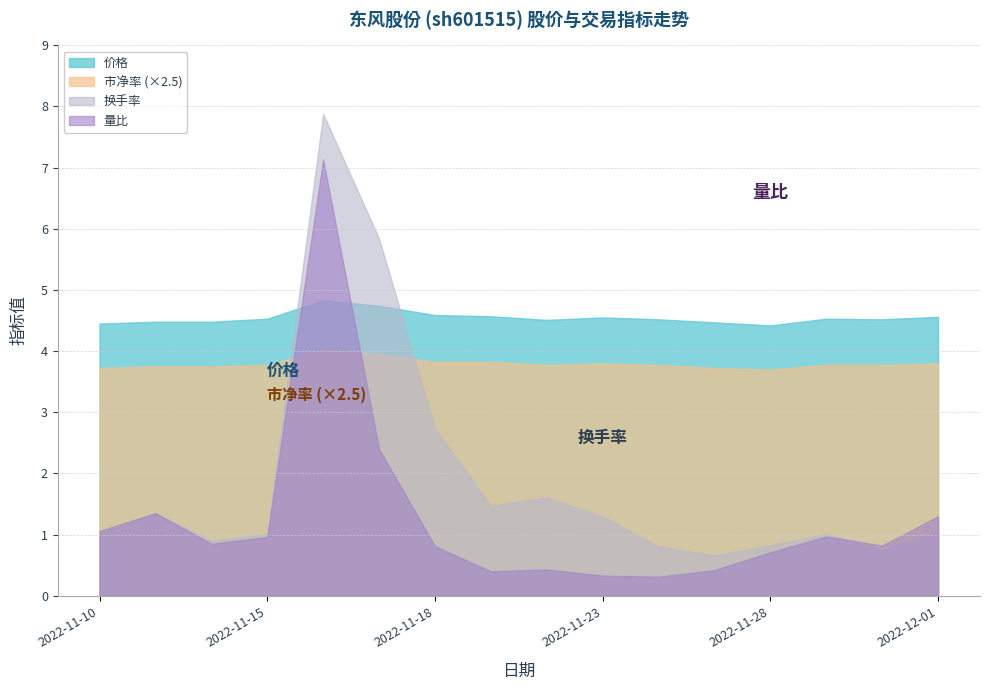

Which series ends up on top after the final intersection of 市净率 (×2.5) and 换手率?

市净率 (×2.5)